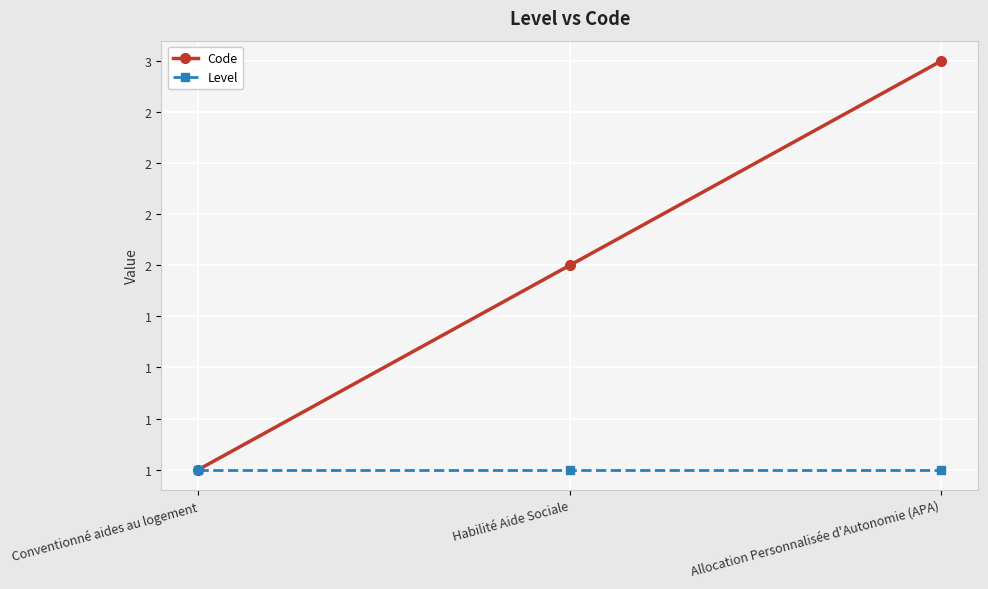

Which series has the widest spread of values?

Code